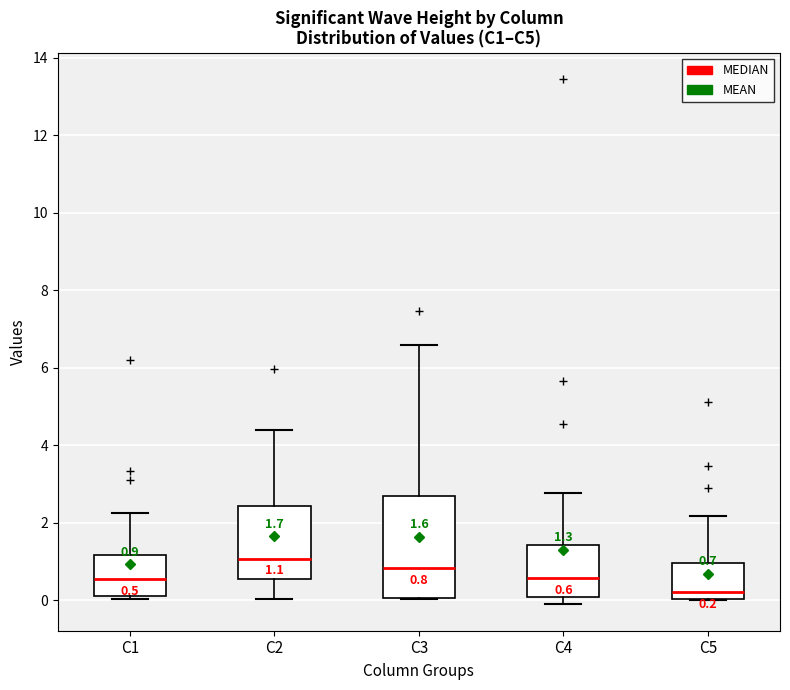

Comparing the boxes themselves (not the whiskers), which one is the tallest?

C3